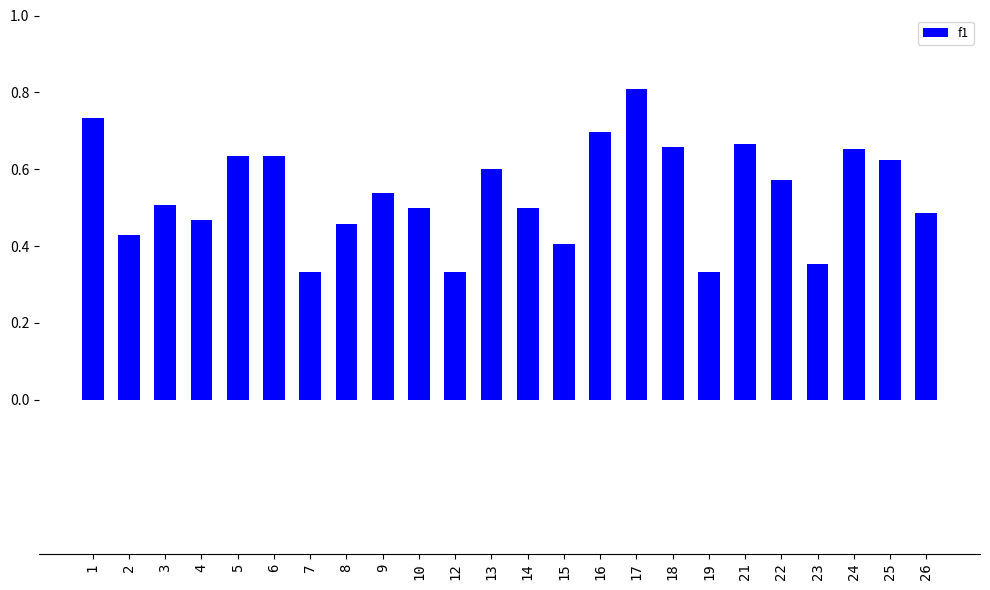

What is the sum of all values?

12.9